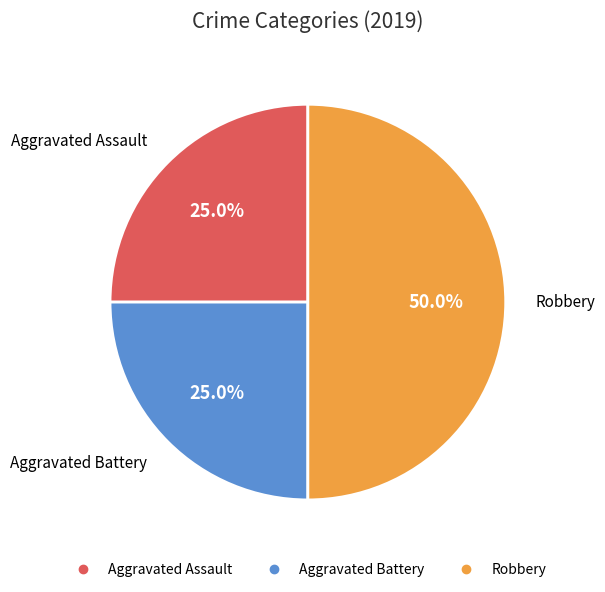

Is Aggravated Assault the majority of the pie?

No